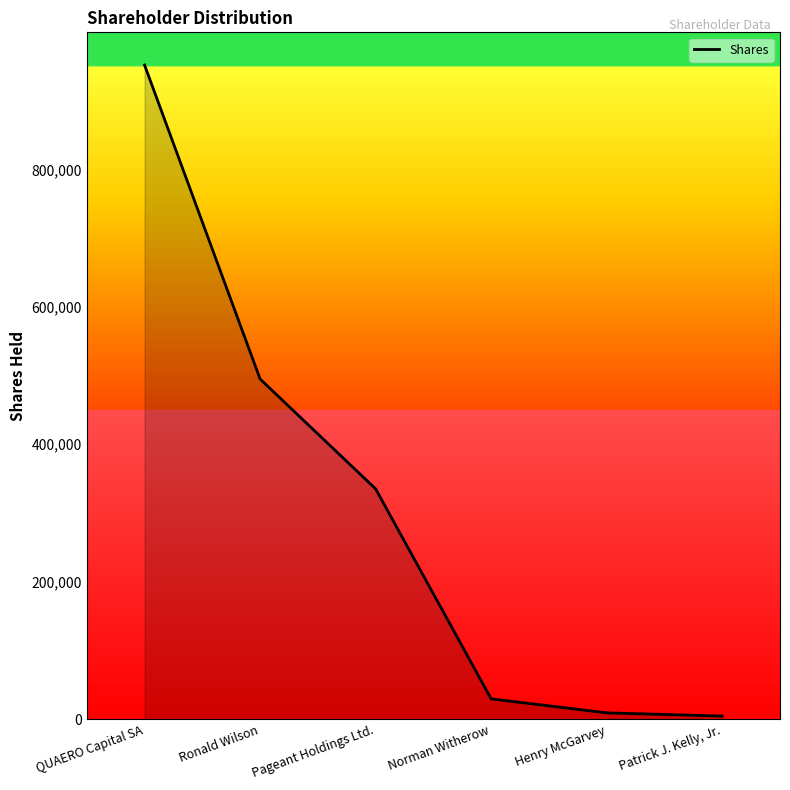

At which category does the chart reach its peak across all series?

QUAERO Capital SA